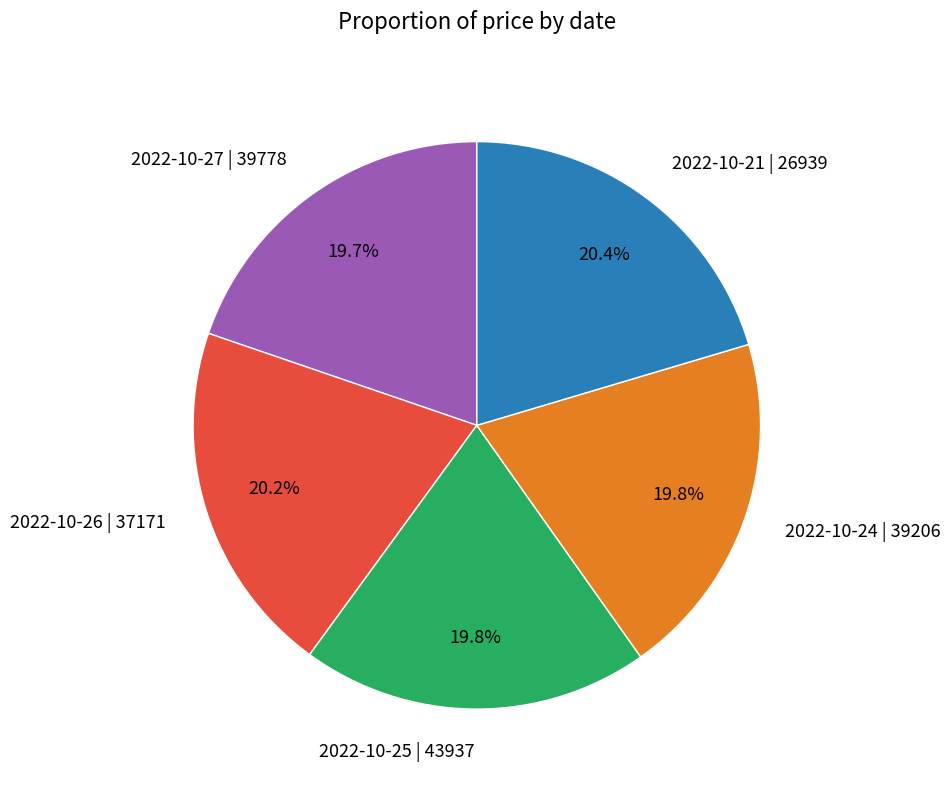

Approximately how many times larger is the value at 2022-10-25 | 43937 compared to 2022-10-24 | 39206?

1.0